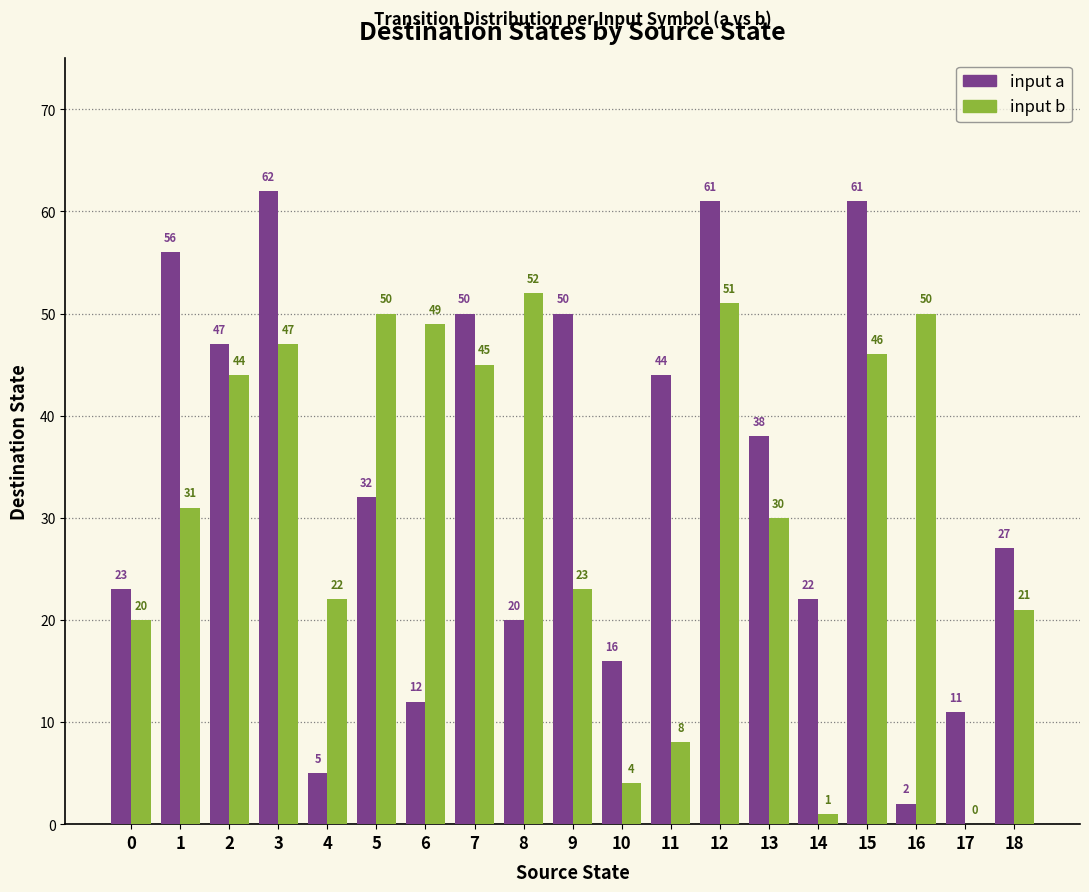

Between 5 and 18, which series saw the biggest shift?

input b